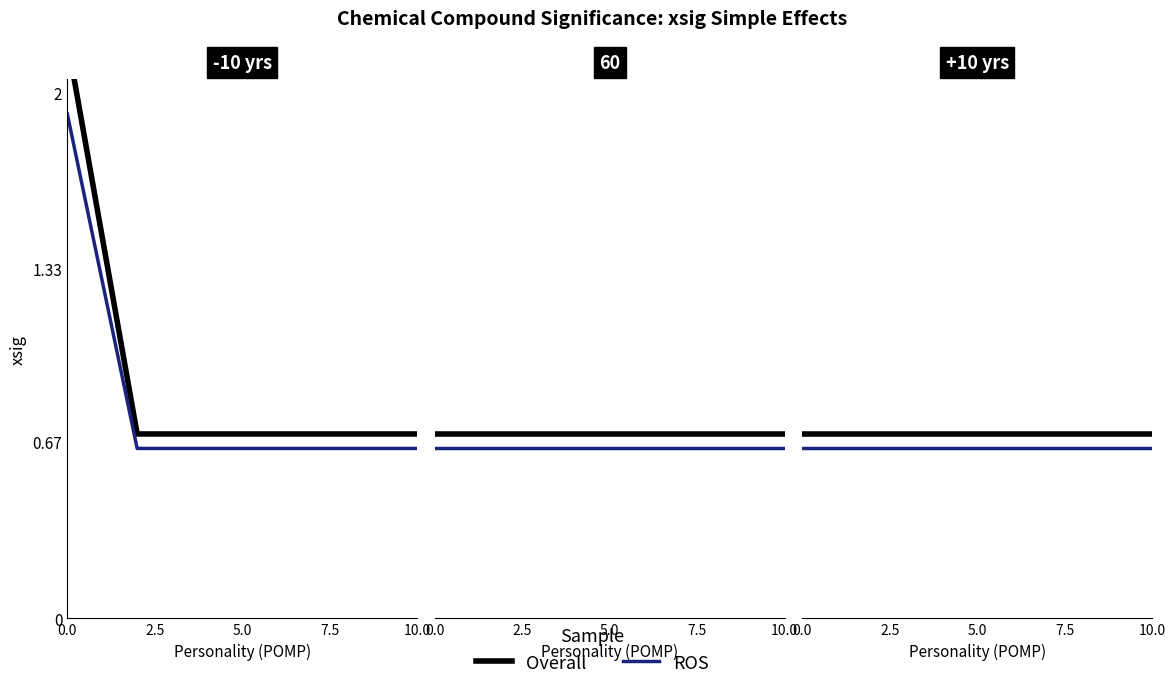

The value of Overall at 10.0 is 1.2. True or false?

False